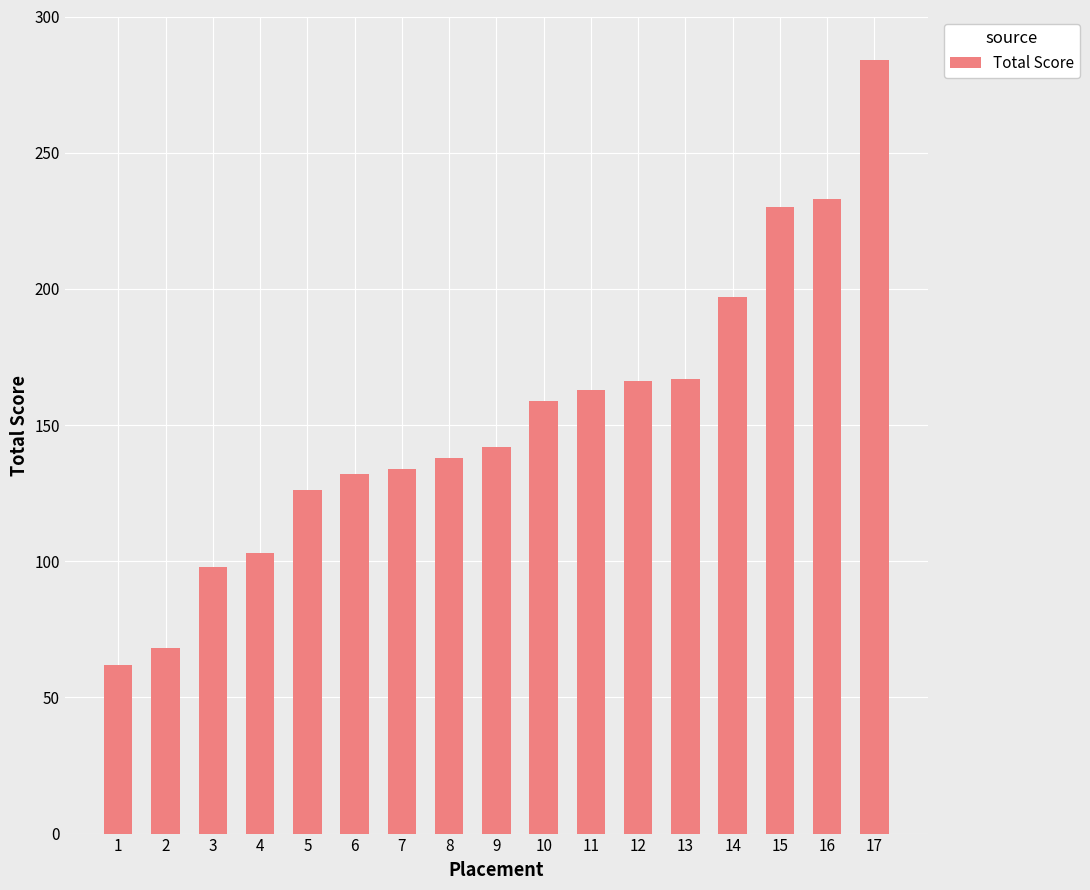

Approximately how many times larger is the value at 16 compared to 7?

1.7